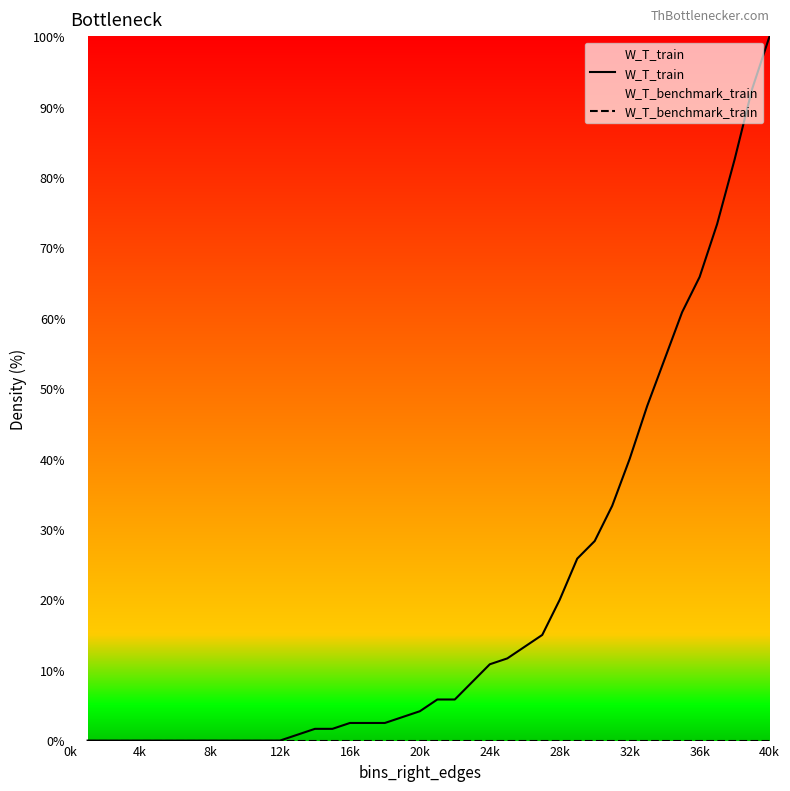

What is the difference between the highest and lowest values at 16k?

2.5